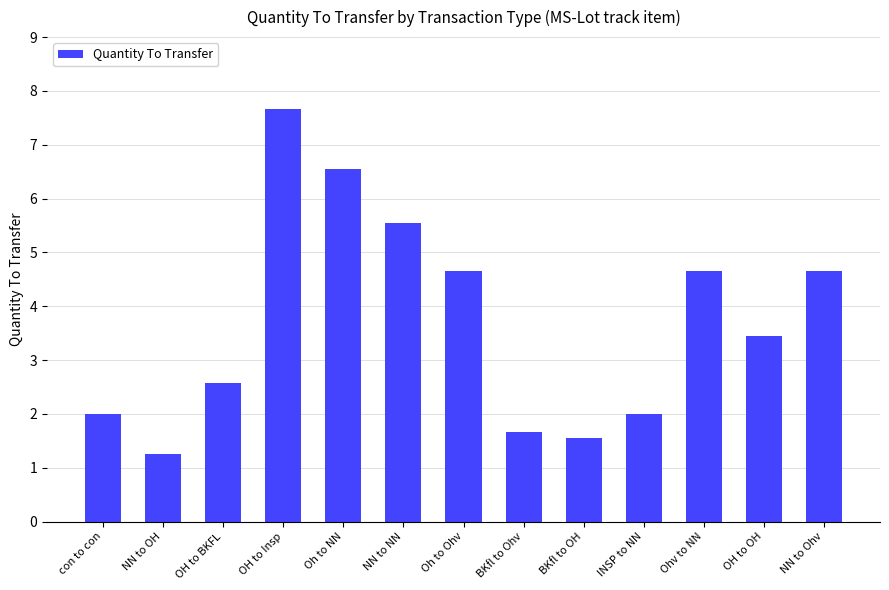

What is the maximum value shown in the chart?

7.7